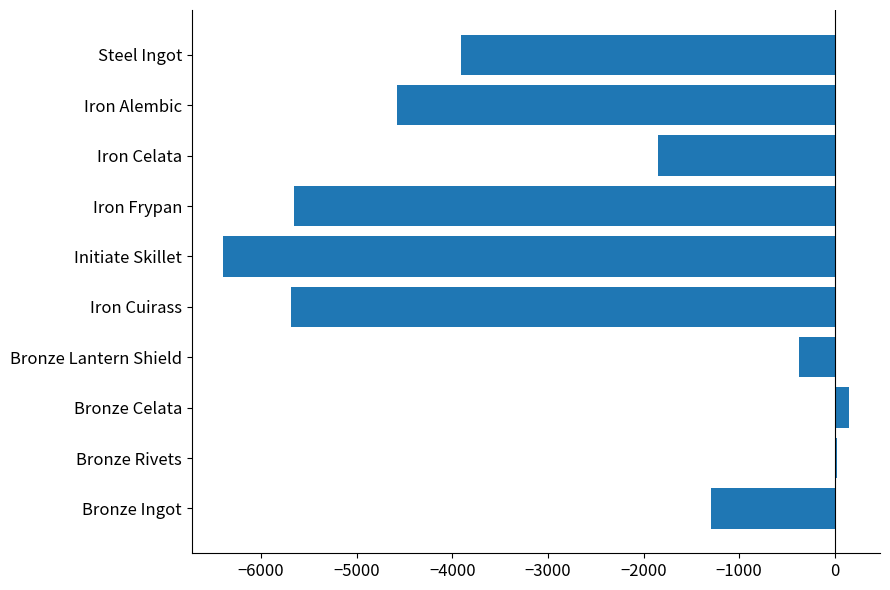

What is the sum of all values?

-29583.1